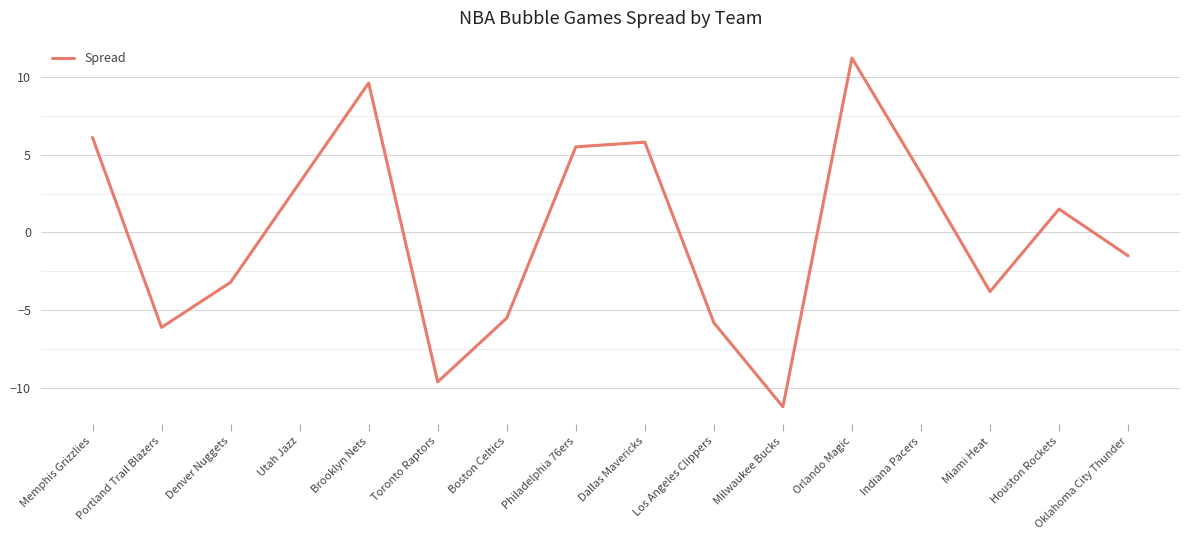

What is the difference between the values at Houston Rockets and Orlando Magic?

9.7